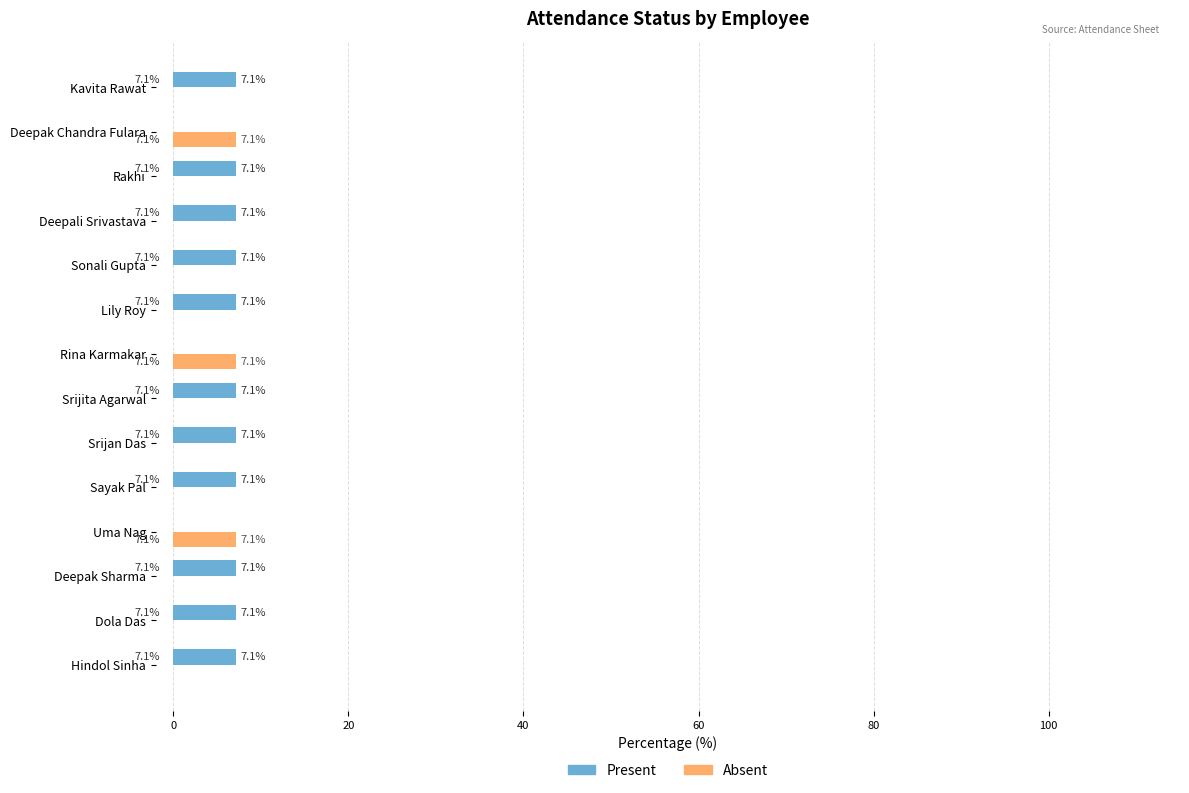

The Absent series shows 7.1 at Rina Karmakar. True or false?

True